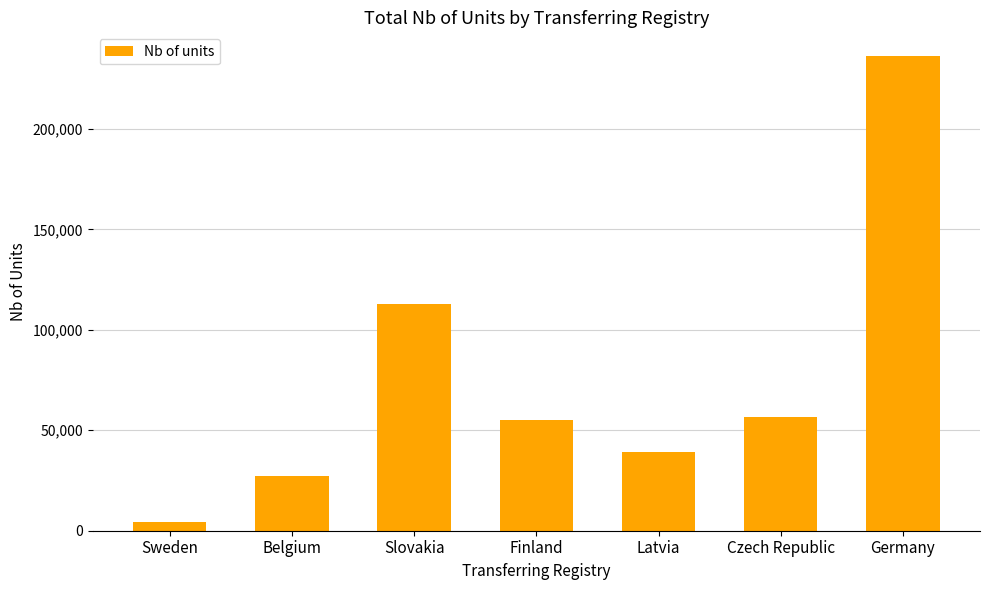

Is it true that the value at Latvia is 20626?

False